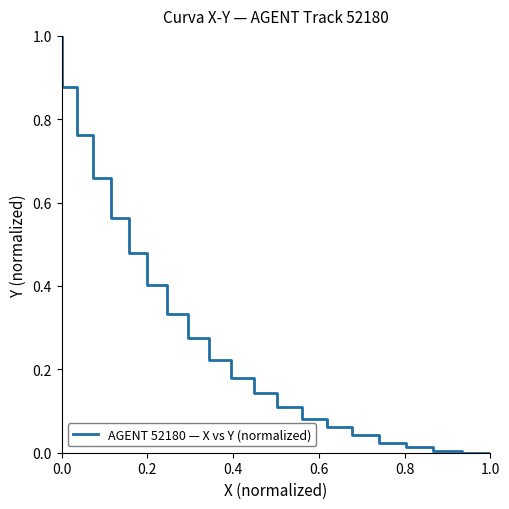

Count the number of data series in this chart.

1